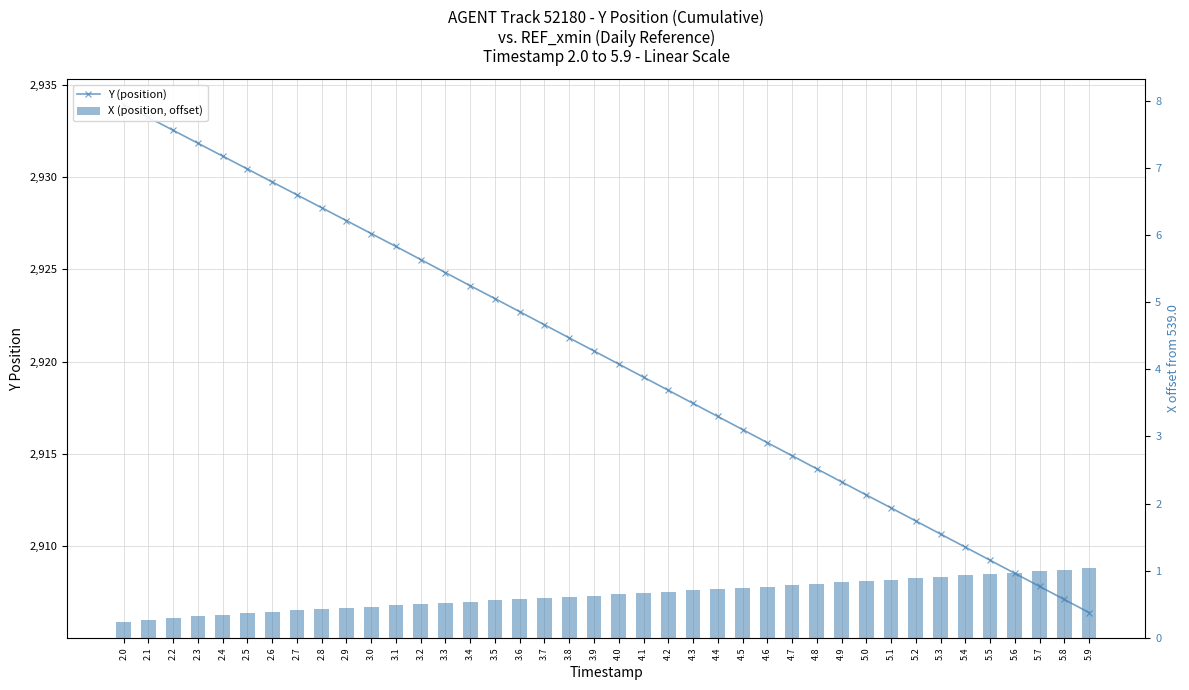

At which category is the sum across all series the highest?

2.0